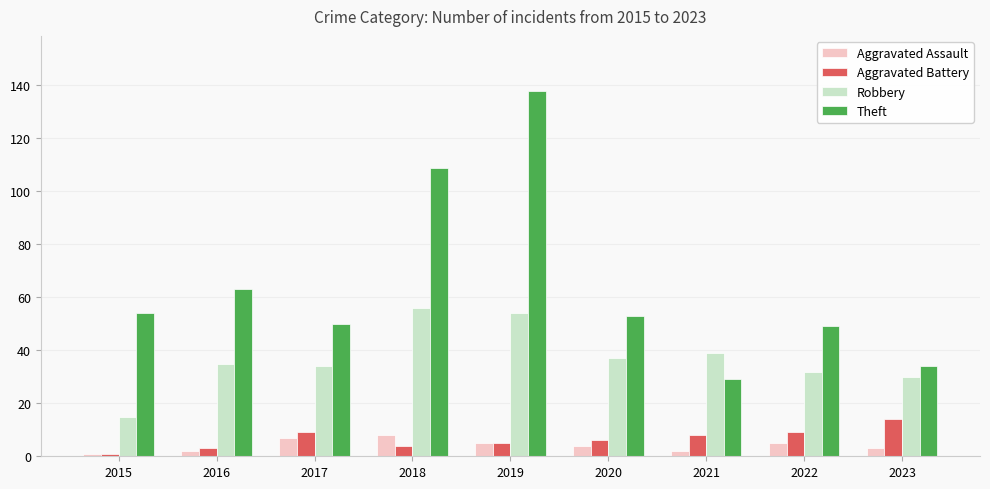

Is the value of Robbery at 2021 greater than the value of Aggravated Battery at 2017?

Yes